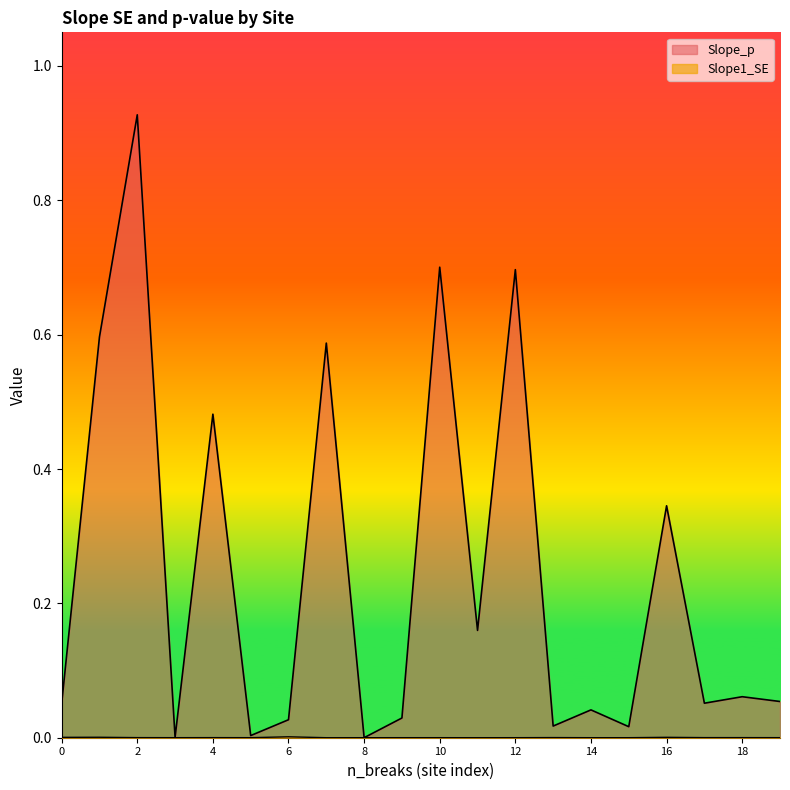

Between 1 and 1, which series saw the biggest shift?

Slope_p